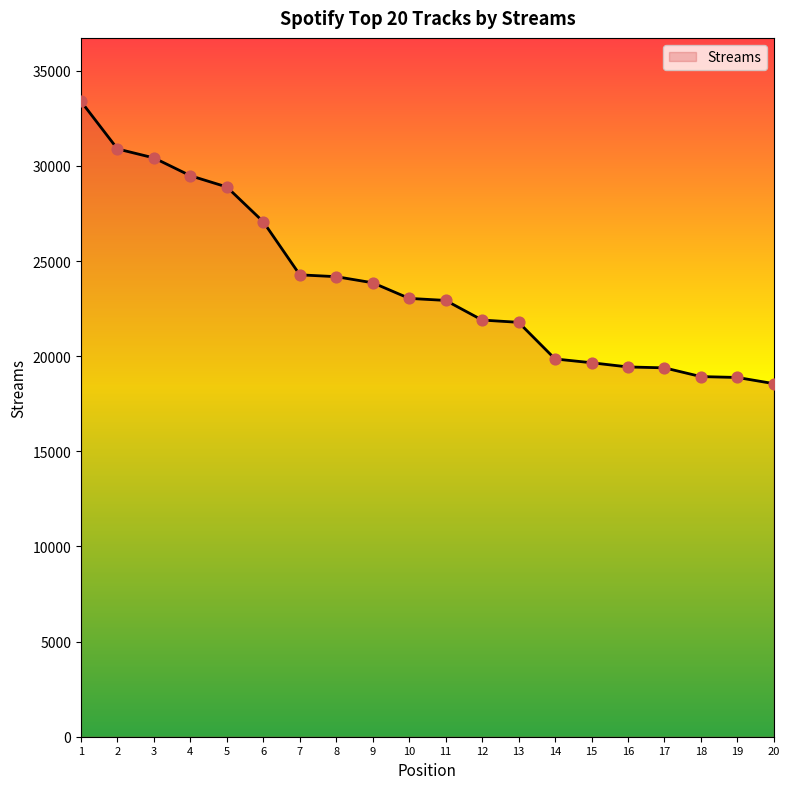

What is the change in value from 5 to 20?

-10335